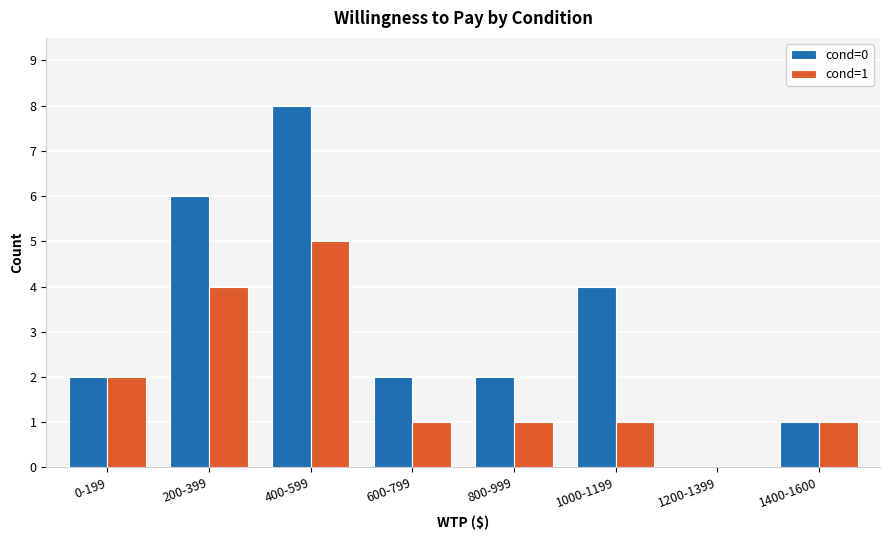

Between 800-999 and 1200-1399, which series saw the biggest shift?

cond=0